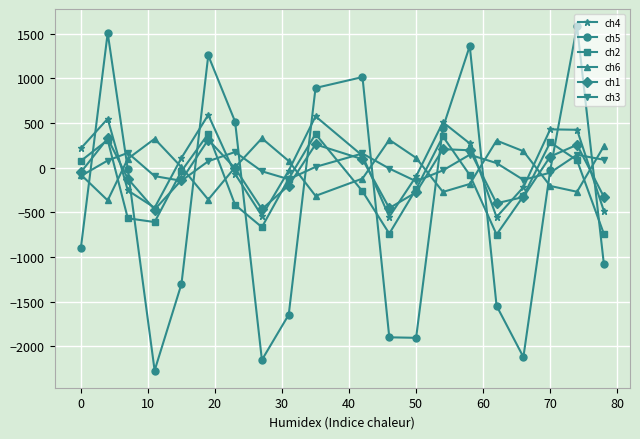

Which series has the largest range (max minus min)?

ch5